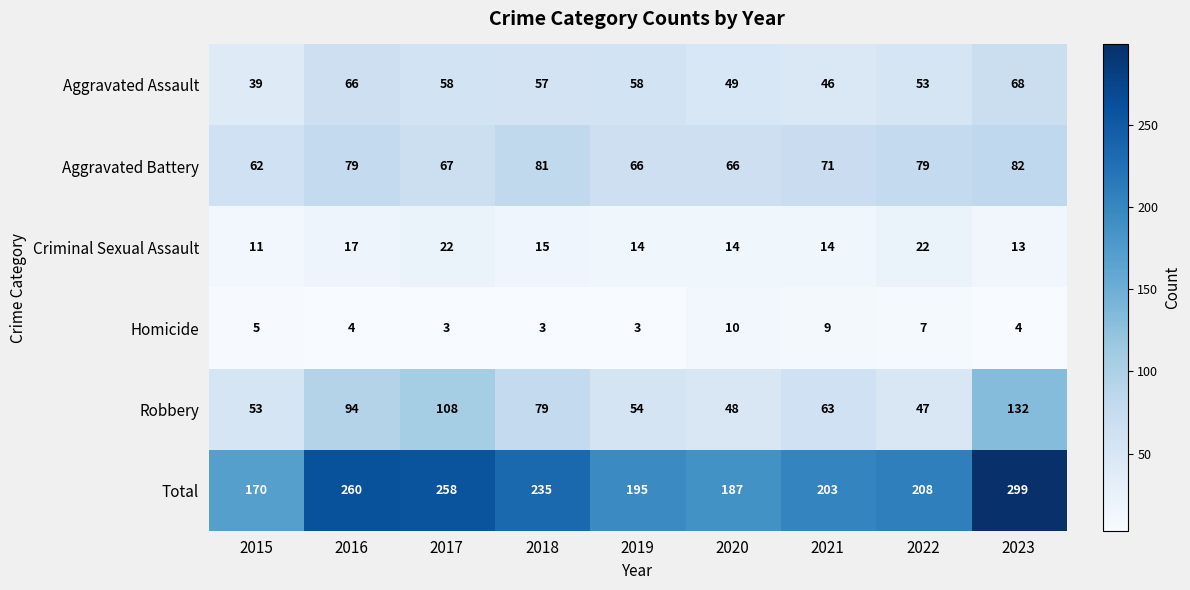

True or false: Total has a value of 59 at 2016.

False